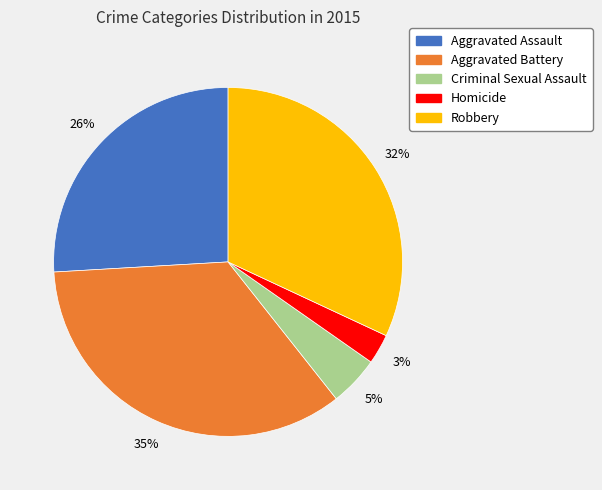

Between Homicide and Criminal Sexual Assault, which is larger?

Criminal Sexual Assault